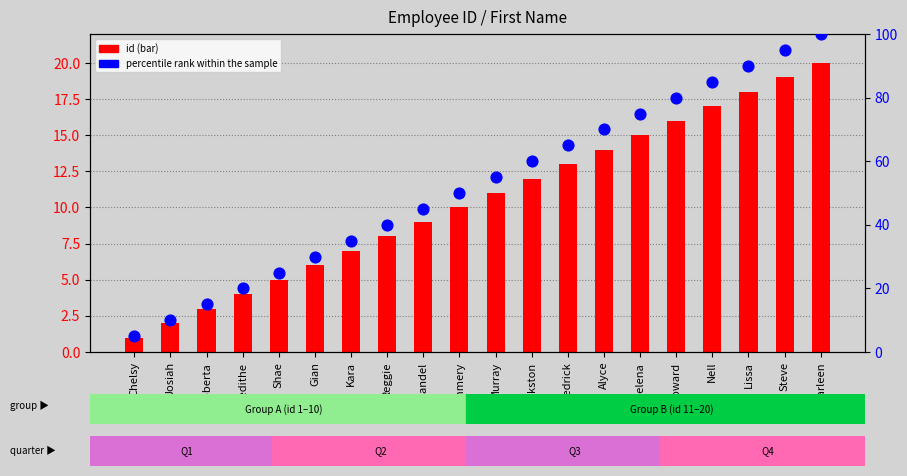

What is the total value across all series at Thedrick?

78